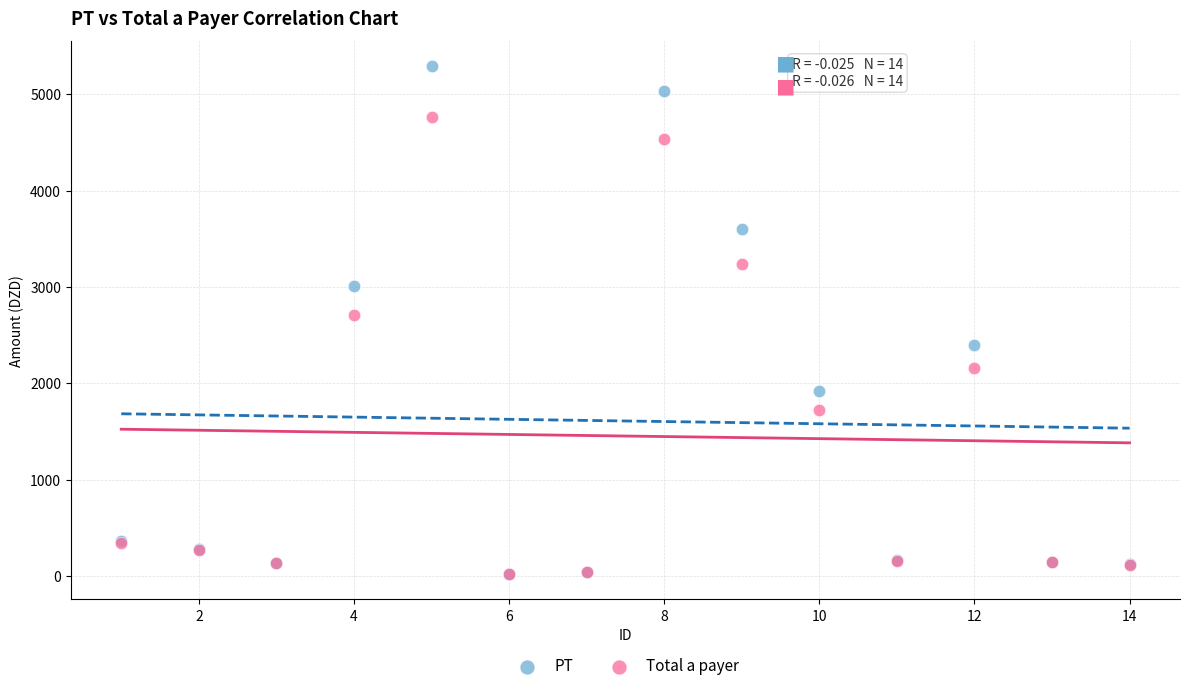

What are all the series names shown in the legend?

PT, Total a payer